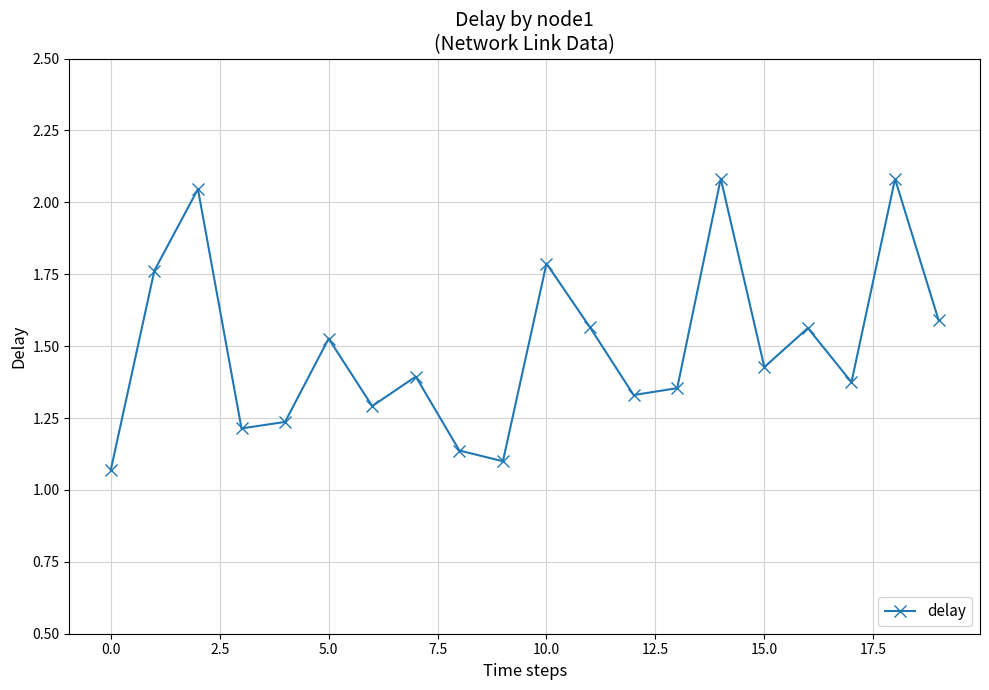

What is the difference between the maximum and minimum values?

1.0